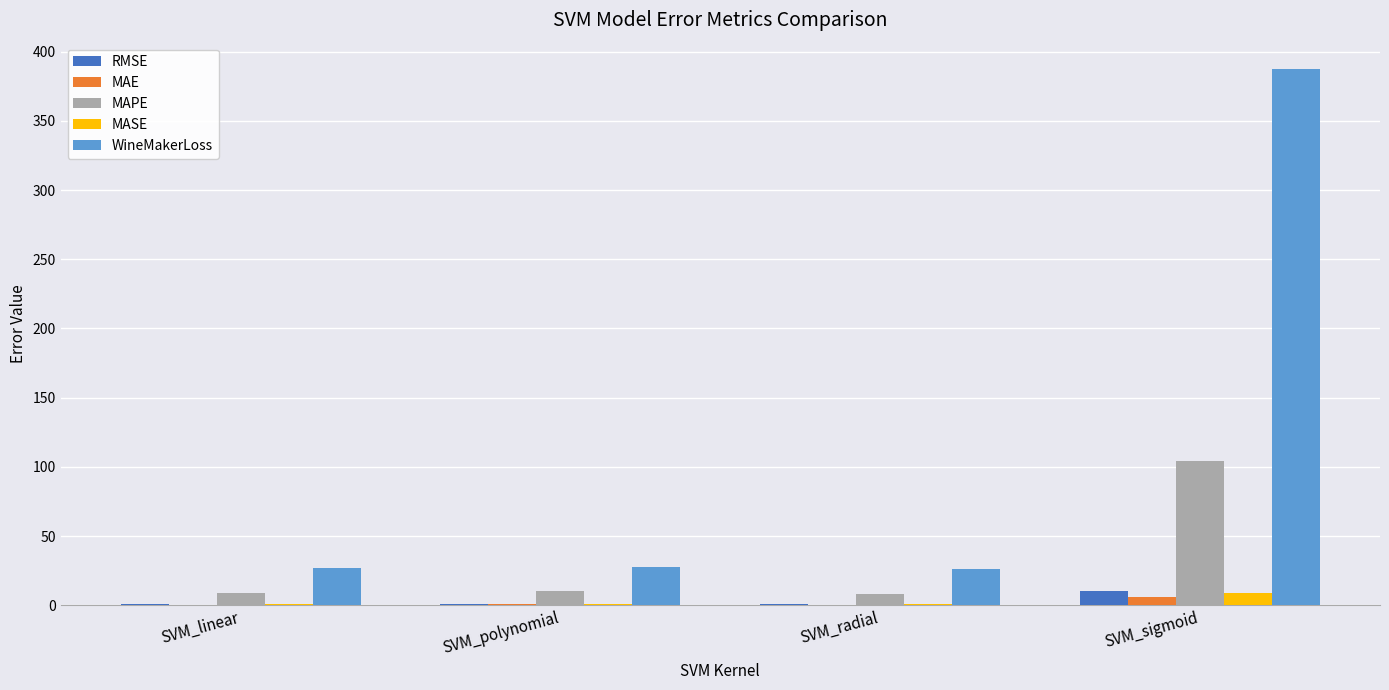

What are all the series names shown in the legend?

RMSE, MAE, MAPE, MASE, WineMakerLoss